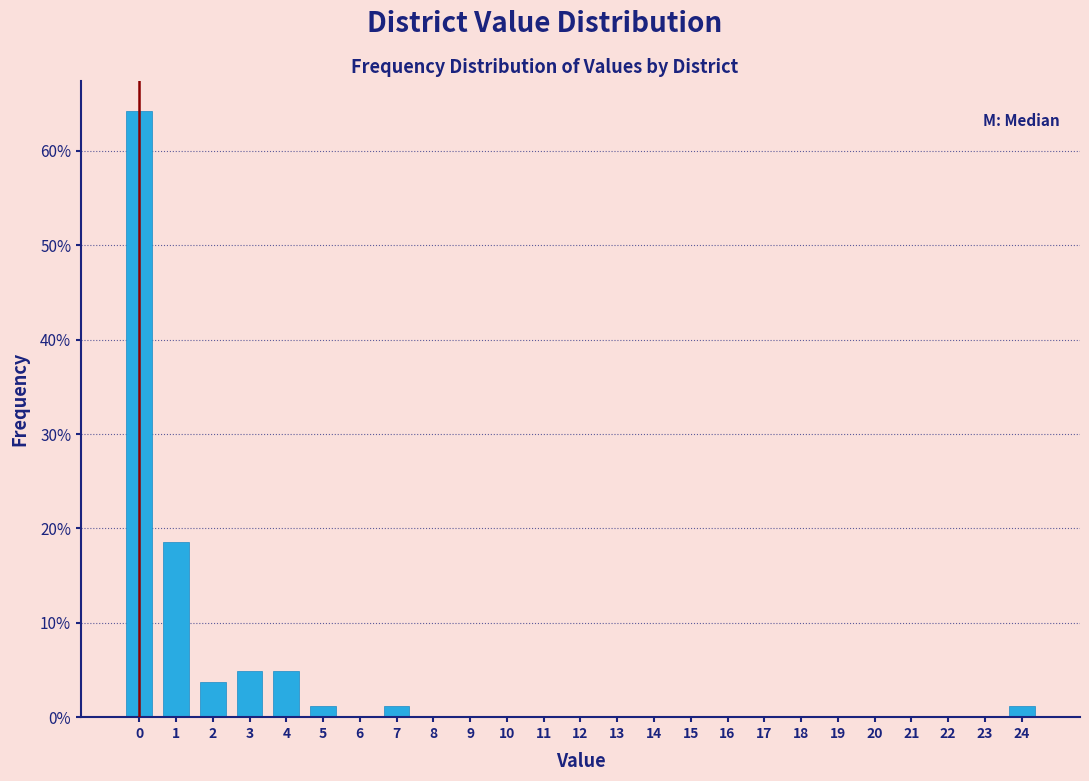

Reading left to right, list every bar in this chart as the range it spans on the x-axis followed by its height. The values are not printed on the chart, so give them approximately, as read against the axis.

-0.5 to 0.5: 64
0.5 to 1.5: 19
1.5 to 2.5: 4
2.5 to 3.5: 5
3.5 to 4.5: 5
4.5 to 5.5: 1
5.5 to 6.5: 0
6.5 to 7.5: 1
7.5 to 8.5: 0
8.5 to 9.5: 0
9.5 to 10.5: 0
10.5 to 11.5: 0
11.5 to 12.5: 0
12.5 to 13.5: 0
13.5 to 14.5: 0
14.5 to 15.5: 0
15.5 to 16.5: 0
16.5 to 17.5: 0
17.5 to 18.5: 0
18.5 to 19.5: 0
19.5 to 20.5: 0
20.5 to 21.5: 0
21.5 to 22.5: 0
22.5 to 23.5: 0
23.5 to 24.5: 1